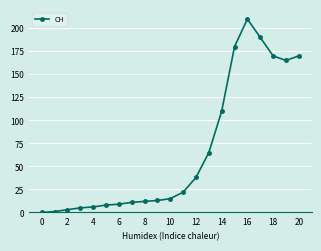

What is the greatest value displayed?

210